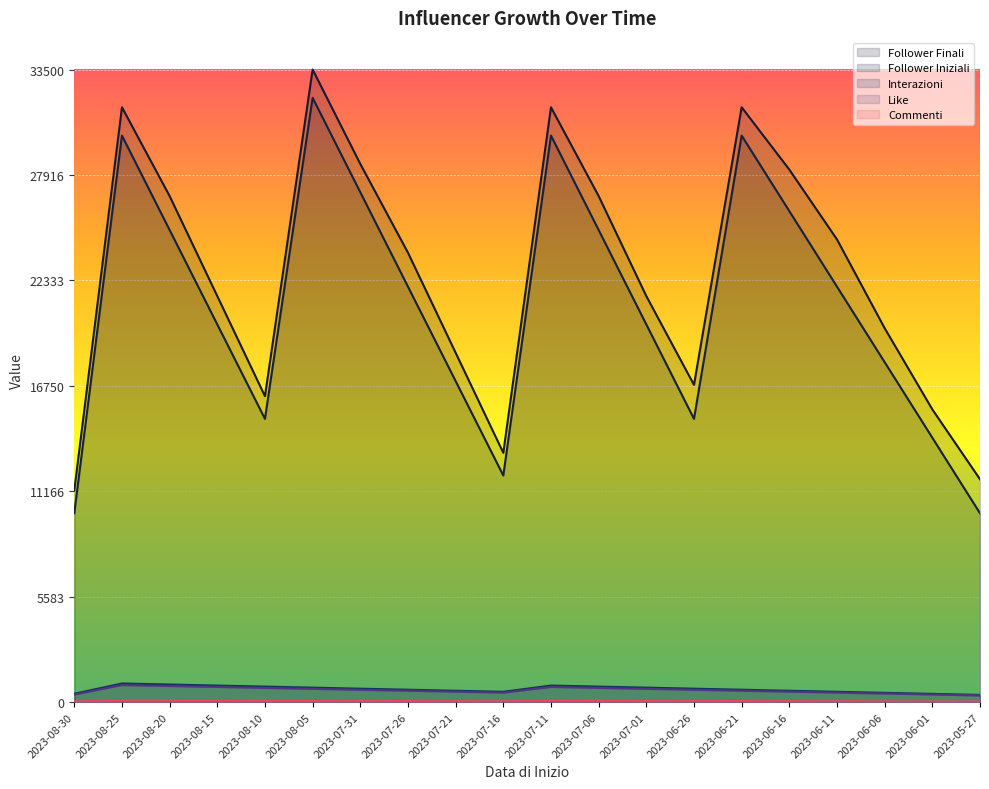

What is the highest value of the Interazioni series?

985